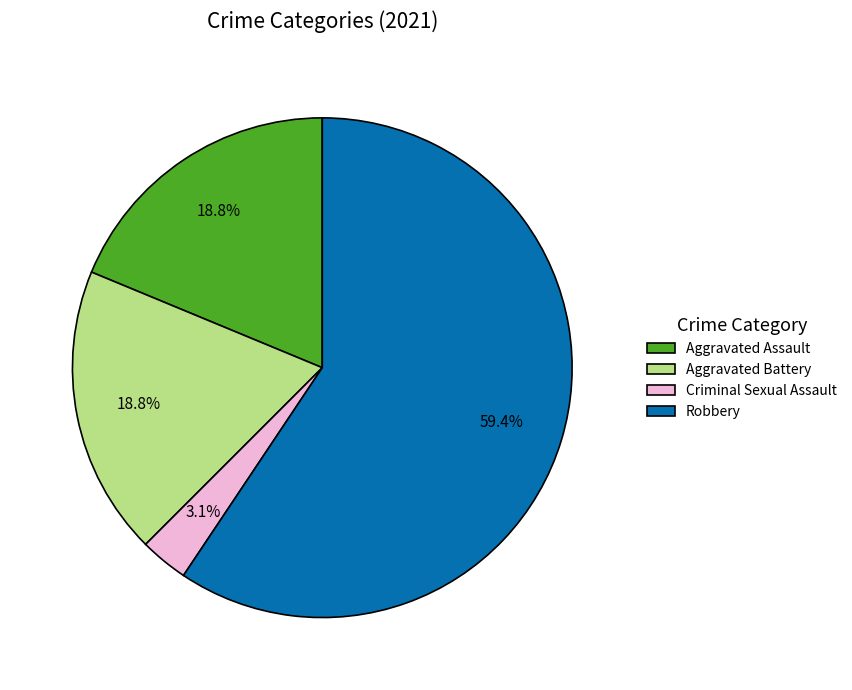

Is there a majority slice in this chart?

Yes